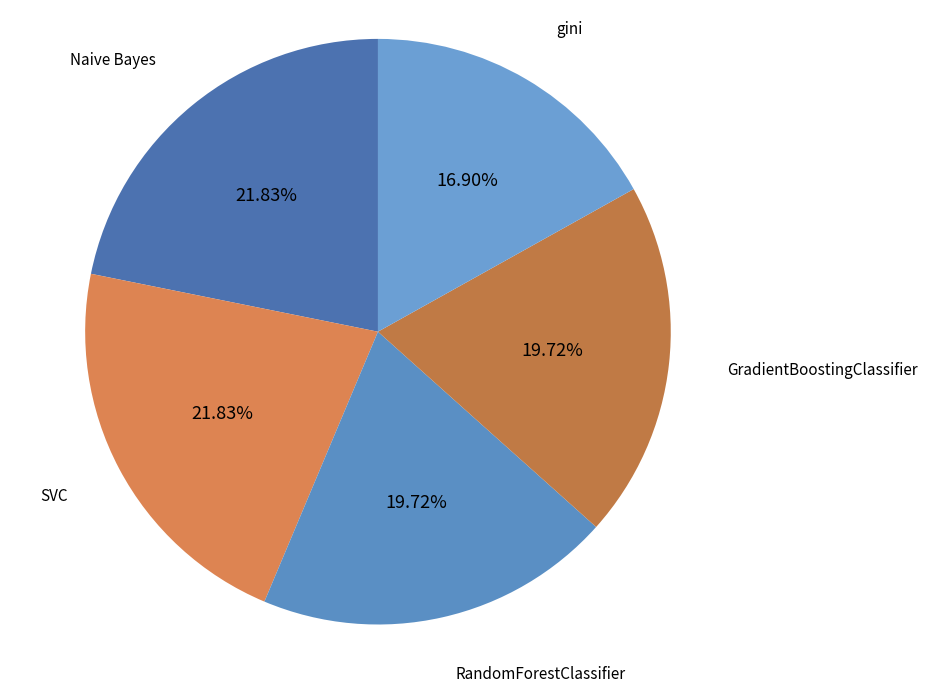

To the nearest percent, what percentage of the pie is GradientBoostingClassifier?

20%